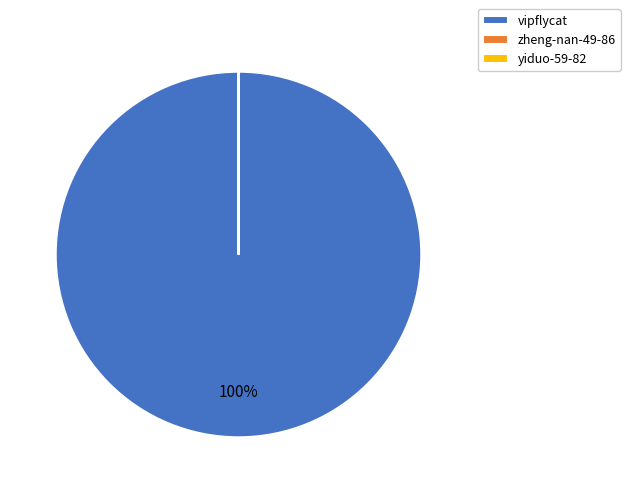

To the nearest percent, what is the average slice percentage?

33%